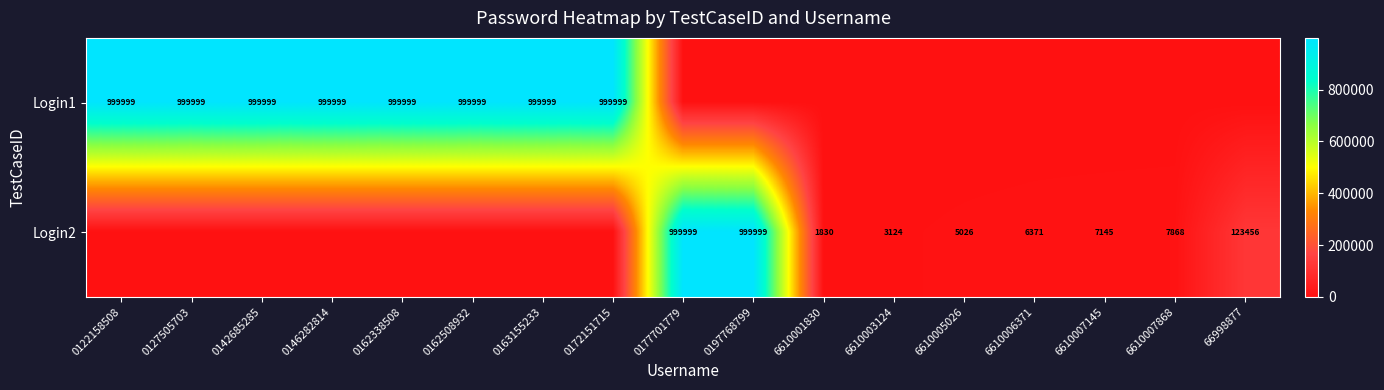

The Login1 series shows 999999 at 0146282814. True or false?

True